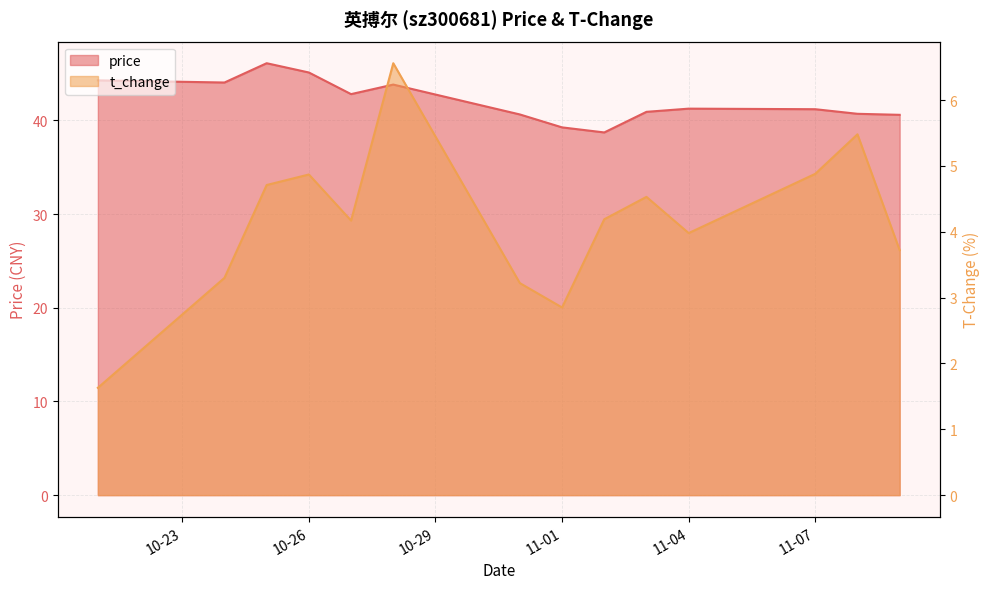

At which category does t_change reach its first local valley?

2022-10-27